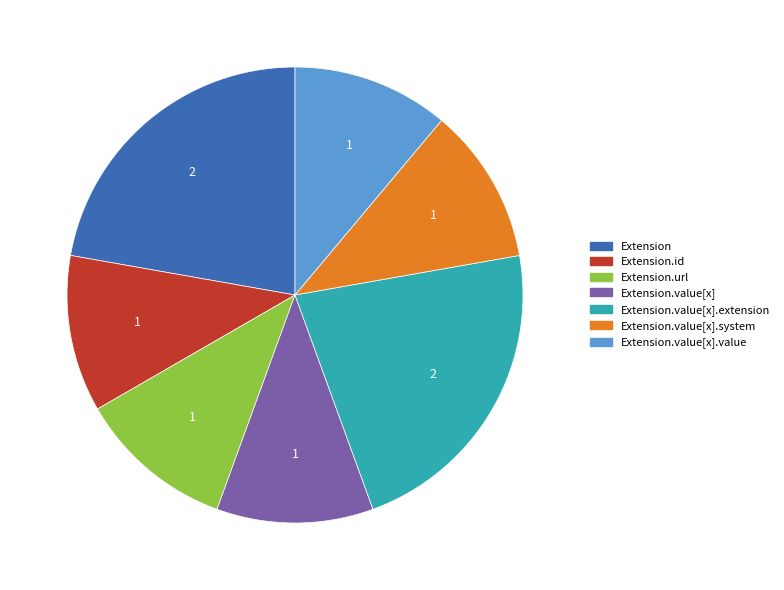

Is there any slice that represents more than half of the pie?

No